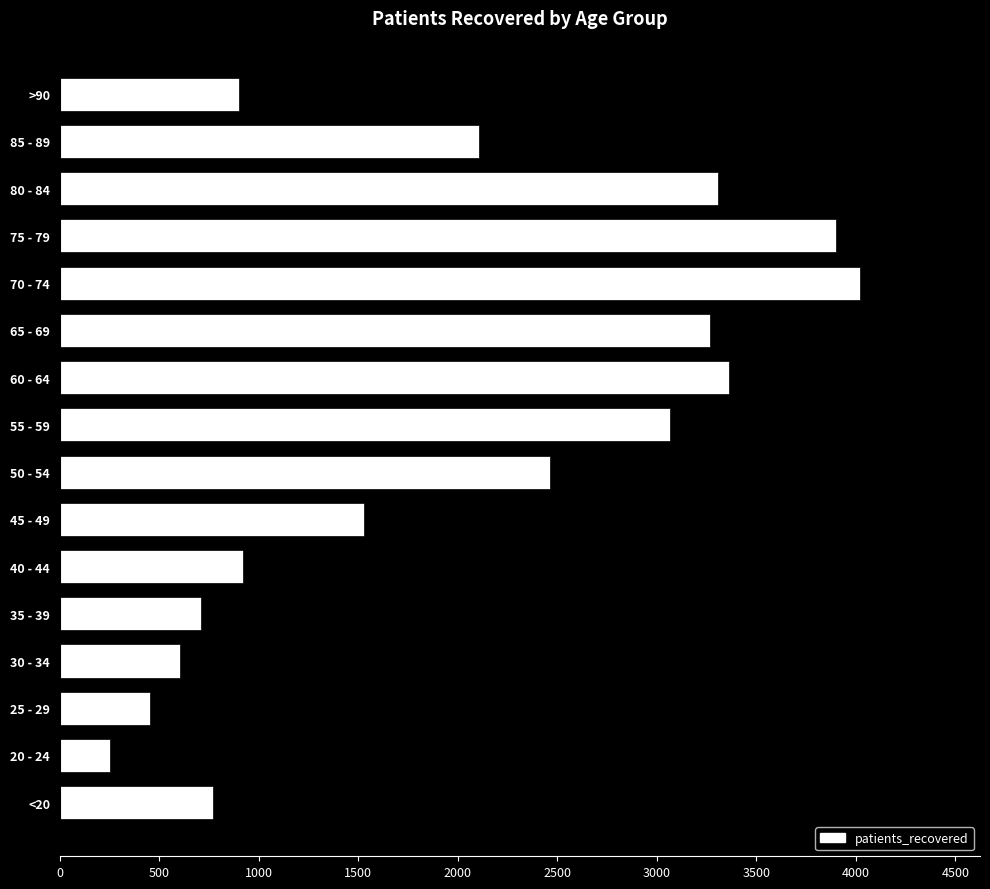

What is the change in value from 45 - 49 to 80 - 84?

+1779